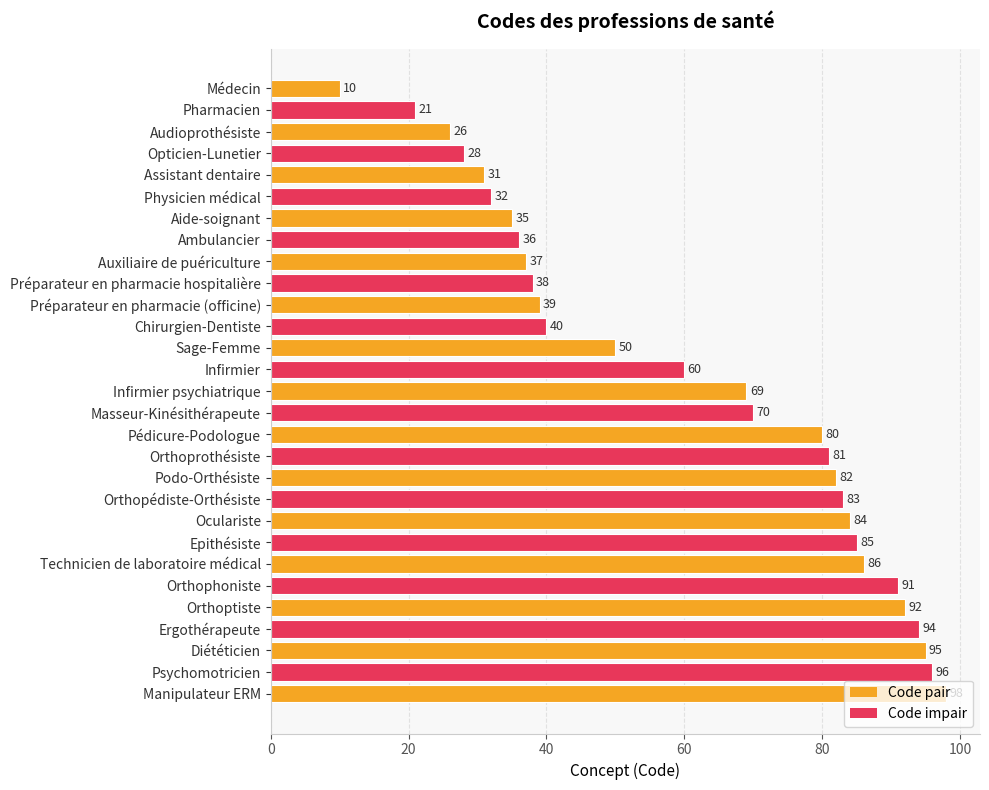

List the labels in order of value, smallest first.

Médecin, Pharmacien, Audioprothésiste, Opticien-Lunetier, Assistant dentaire, Physicien médical, Aide-soignant, Ambulancier, Auxiliaire de puériculture, Préparateur en pharmacie hospitalière, Préparateur en pharmacie (officine), Chirurgien-Dentiste, Sage-Femme, Infirmier, Infirmier psychiatrique, Masseur-Kinésithérapeute, Pédicure-Podologue, Orthoprothésiste, Podo-Orthésiste, Orthopédiste-Orthésiste, Oculariste, Epithésiste, Technicien de laboratoire médical, Orthophoniste, Orthoptiste, Ergothérapeute, Diététicien, Psychomotricien, Manipulateur ERM